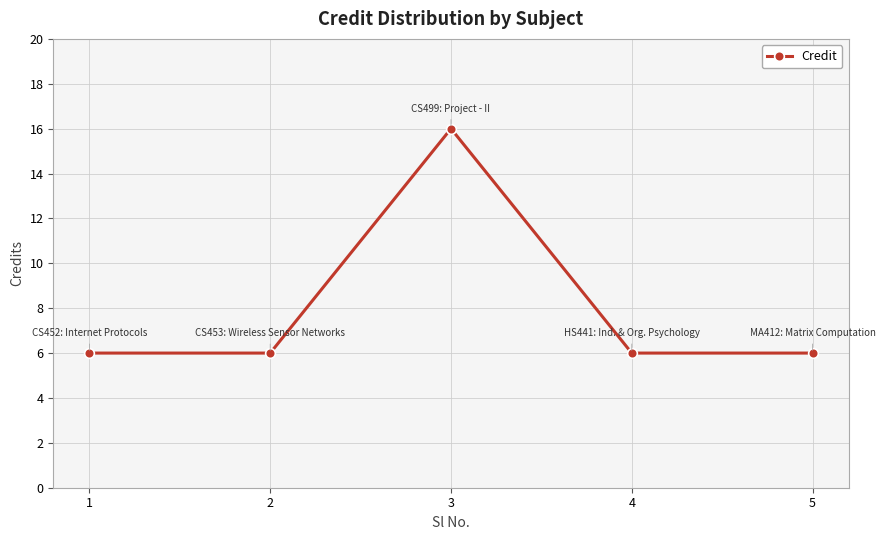

Read the value at 1.

6